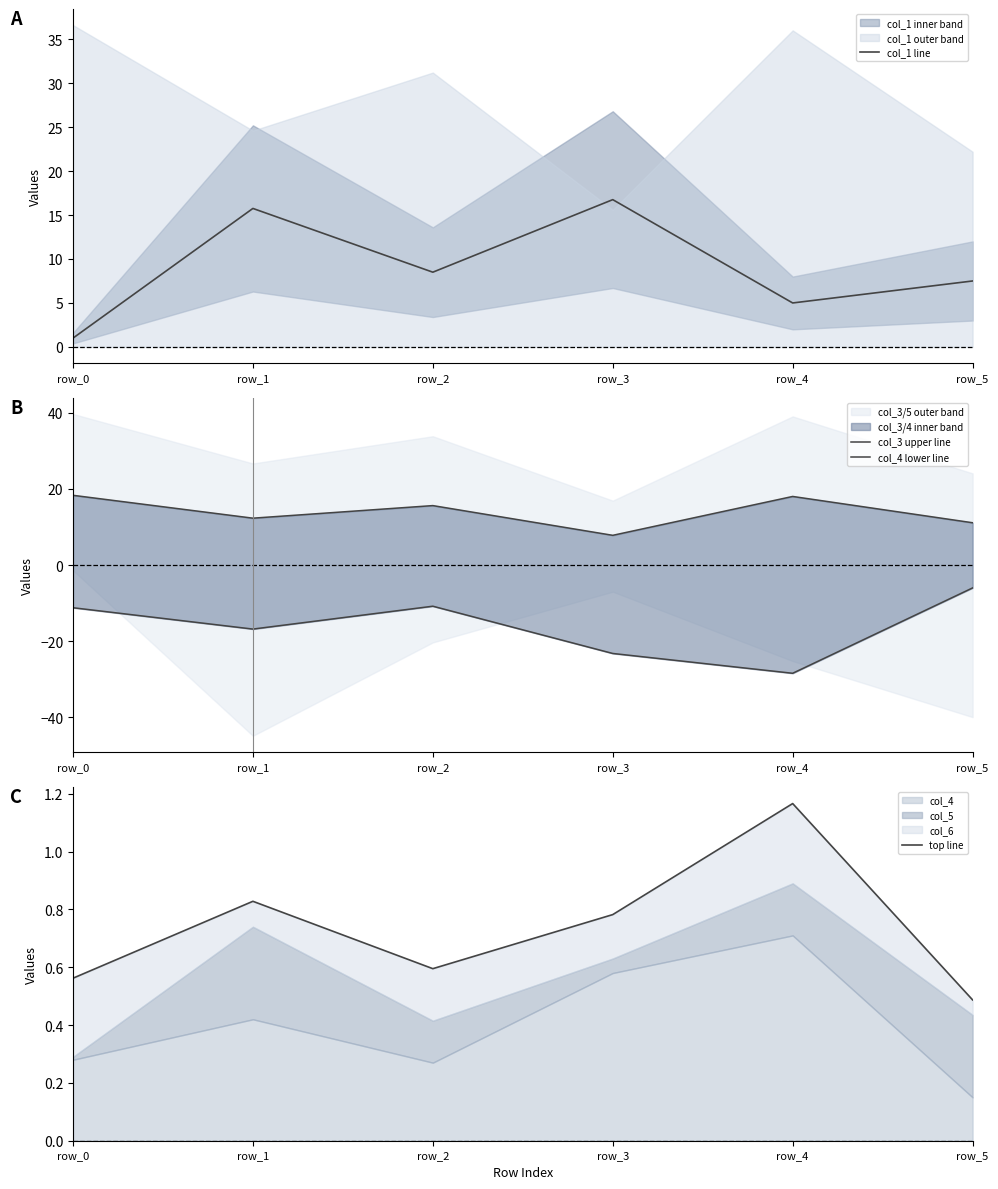

What is the spread (max minus min) of values at row_2?

26.4